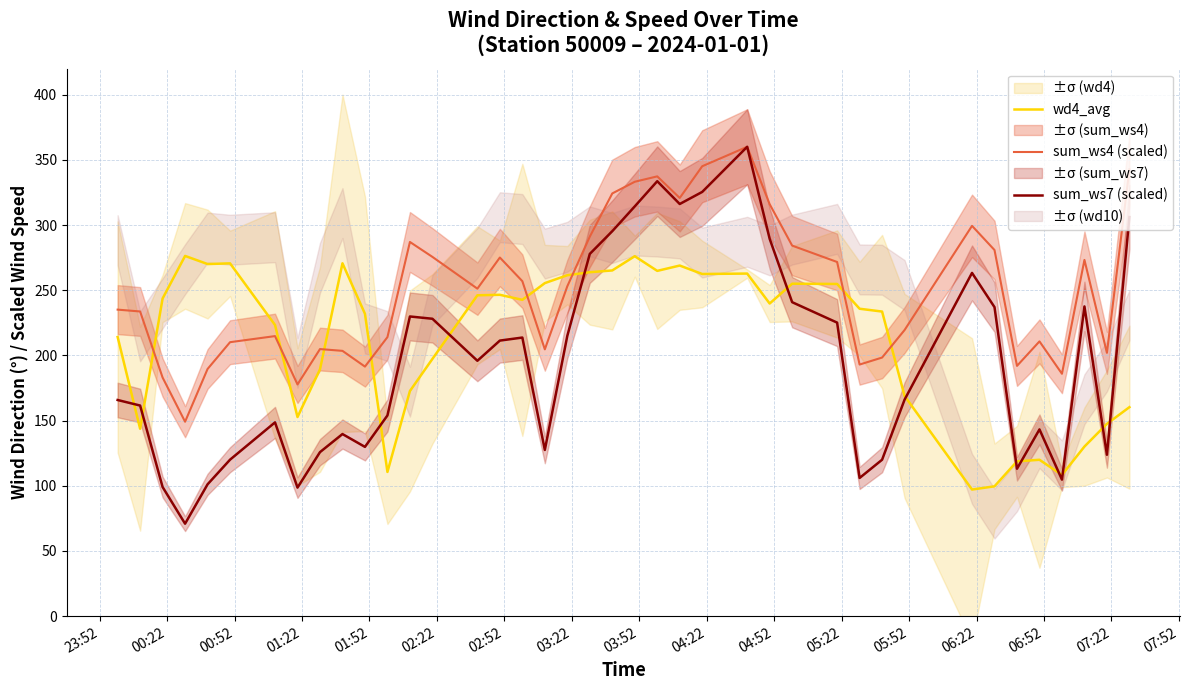

Rank the series by their average value, from highest to lowest.

sum_ws4 (scaled), wd4_avg, sum_ws7 (scaled)